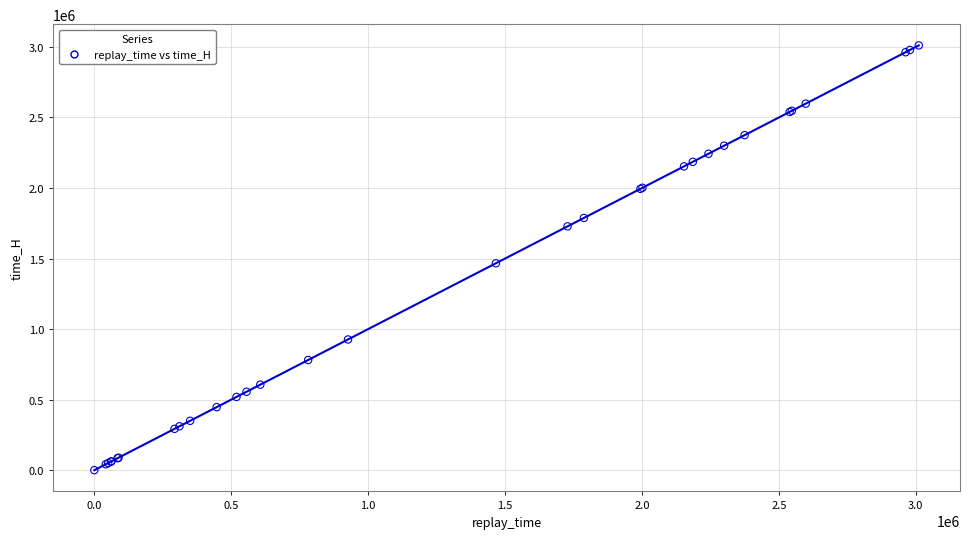

What Y value in the scatter plot is closest to 1505436?

1466506.7